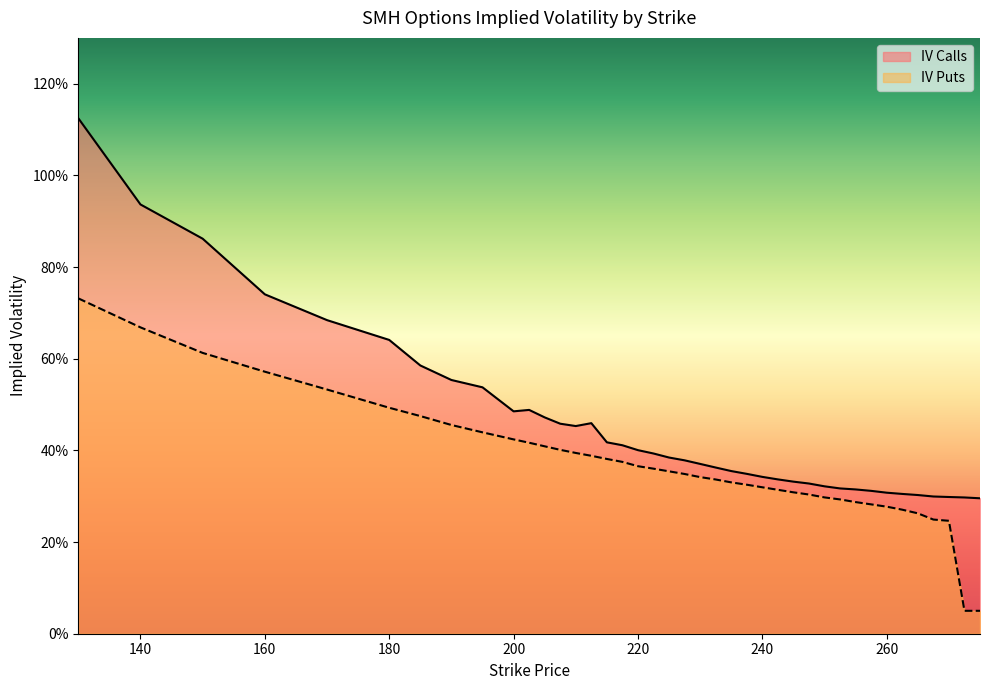

What is the label of the 25th point from the left?

237.5